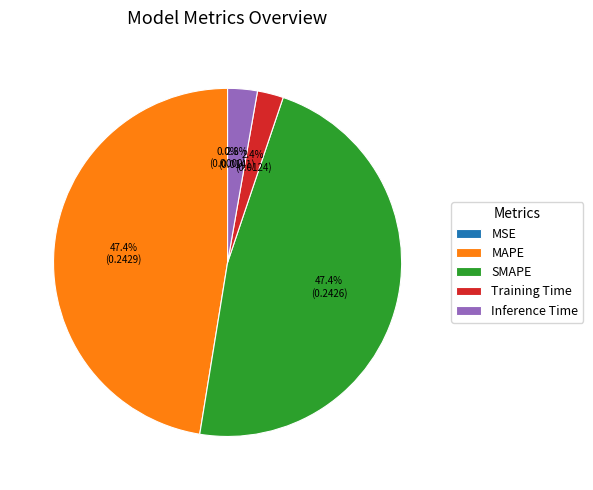

Between Inference Time and SMAPE, which is larger?

SMAPE